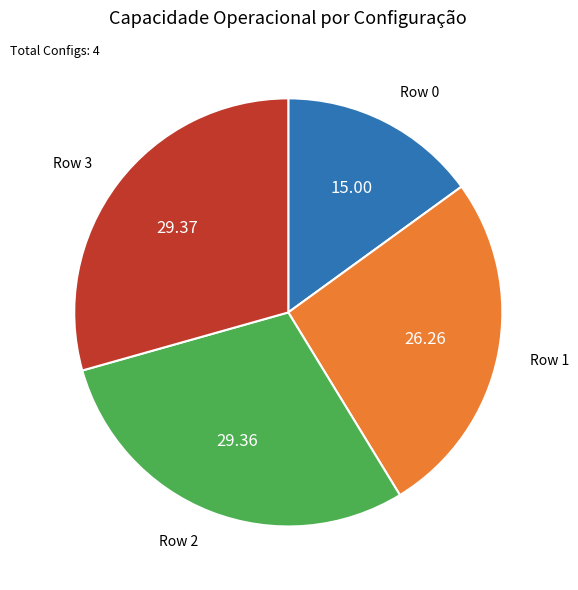

Is there any slice that represents more than half of the pie?

No